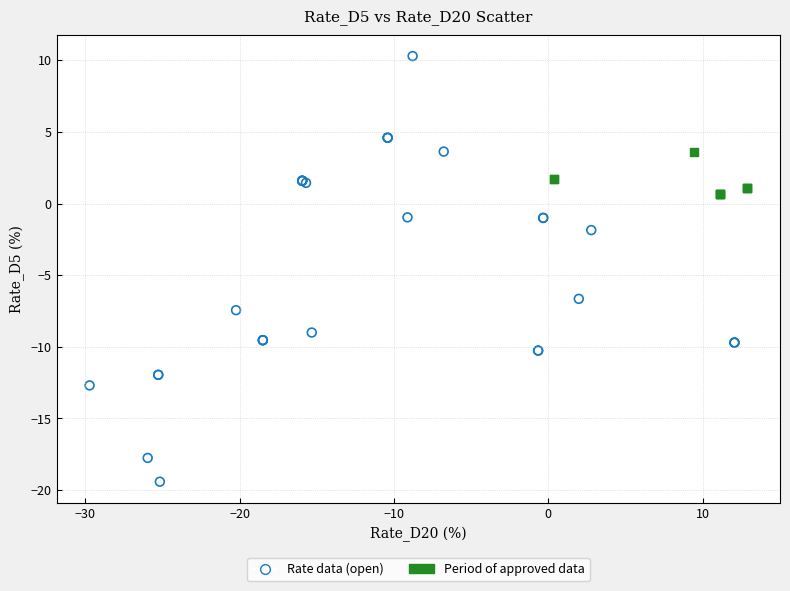

Which series has the largest Y range (max minus min)?

Rate data (open)